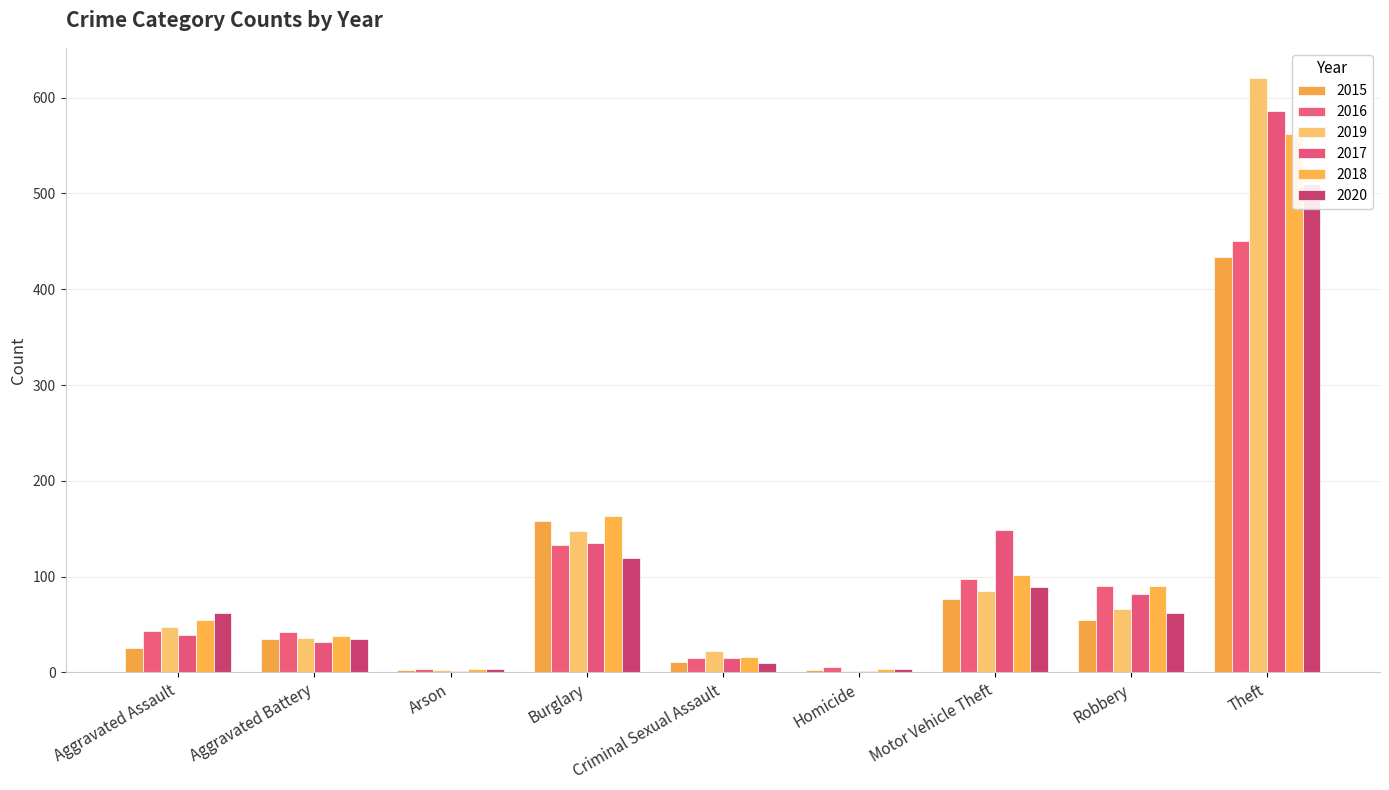

How many values in the 2017 series exceed 39?

4